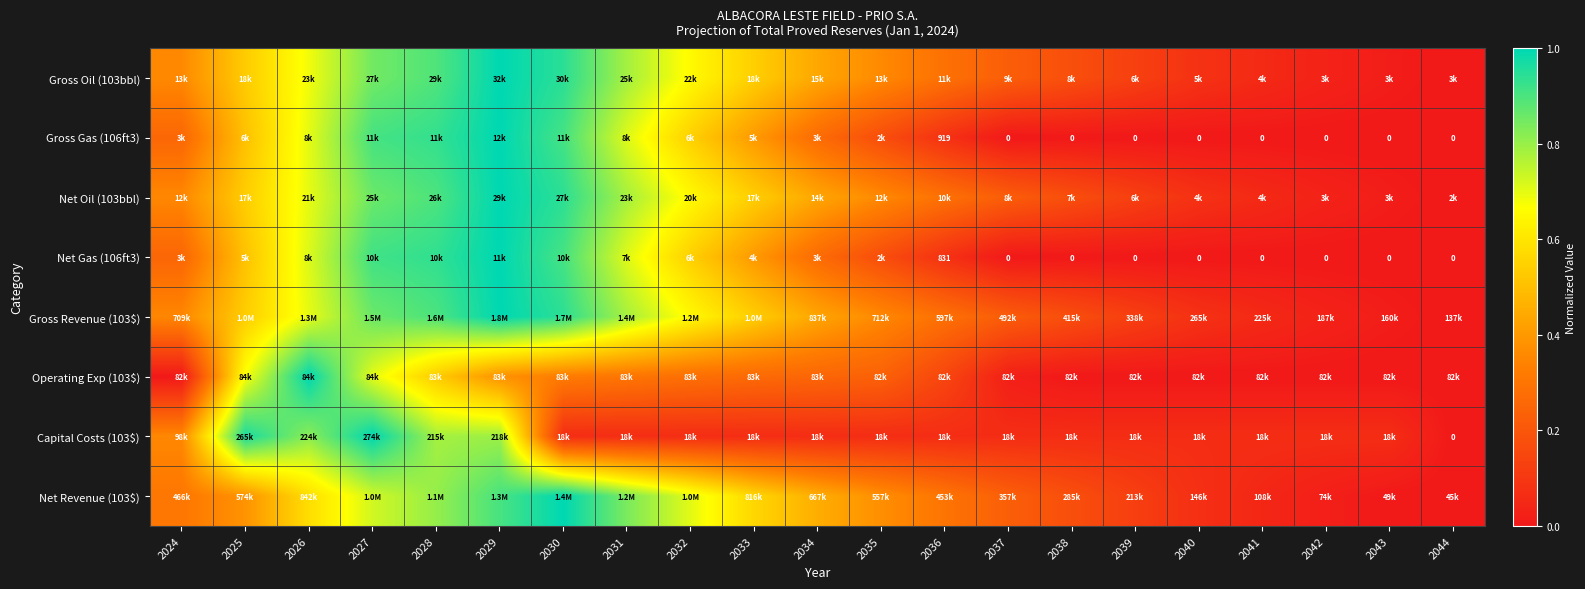

What is the spread (max minus min) of values at 2024?

0.4